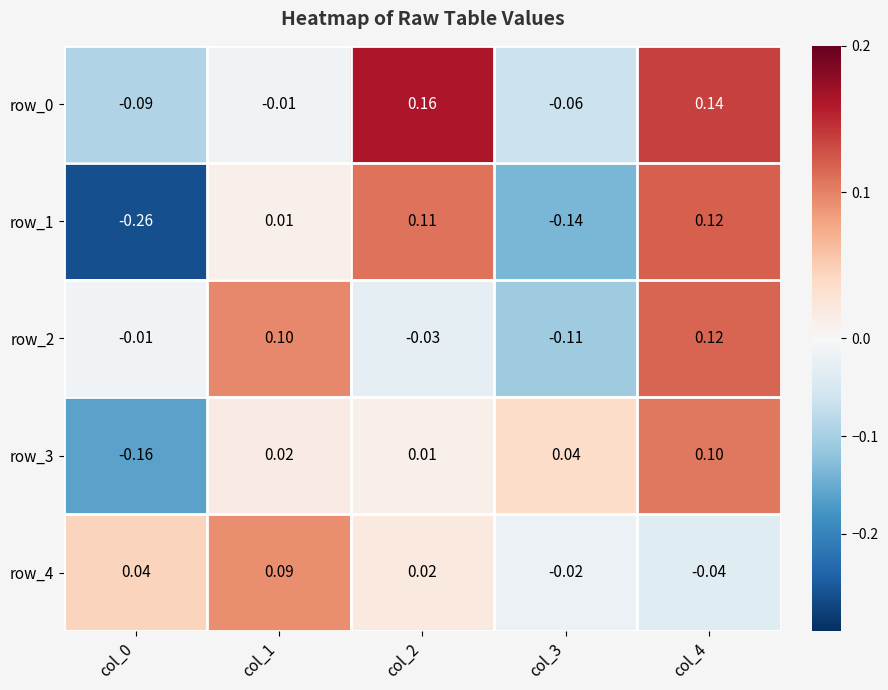

Which label corresponds to the largest value in the chart?

col_2